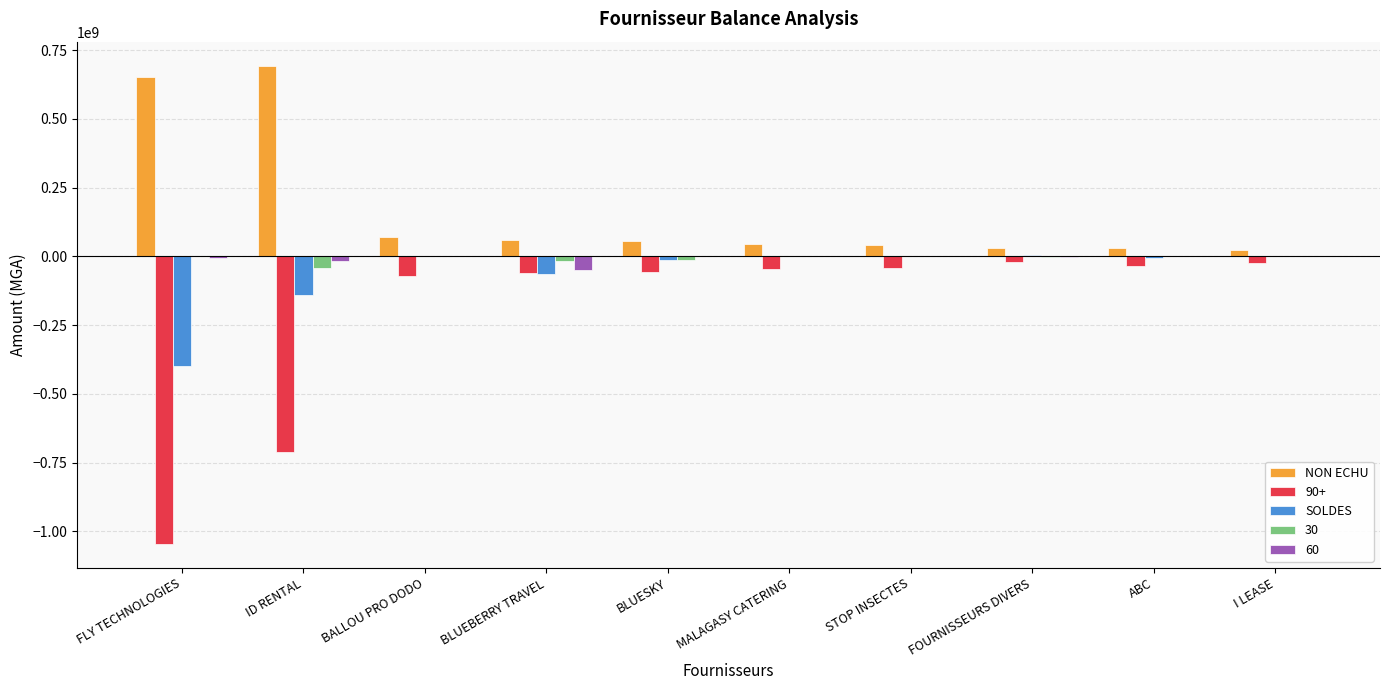

Which series has the largest total across all categories?

NON ECHU